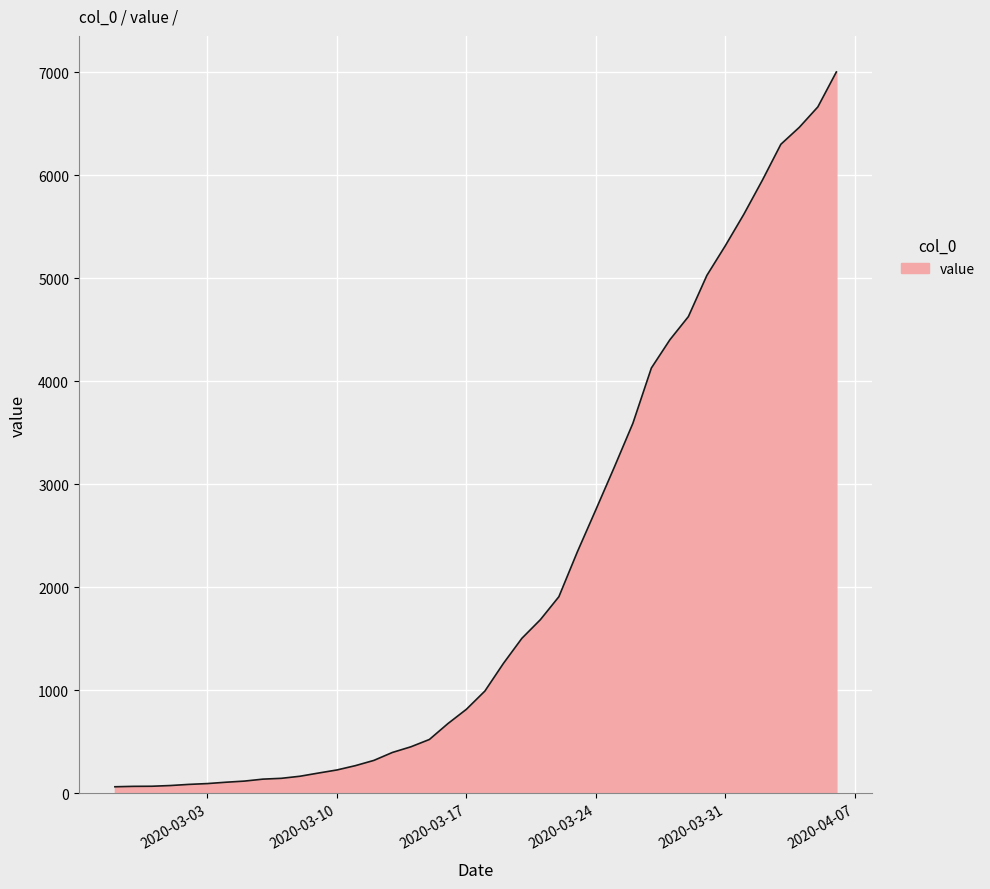

What is the greatest value displayed?

7003